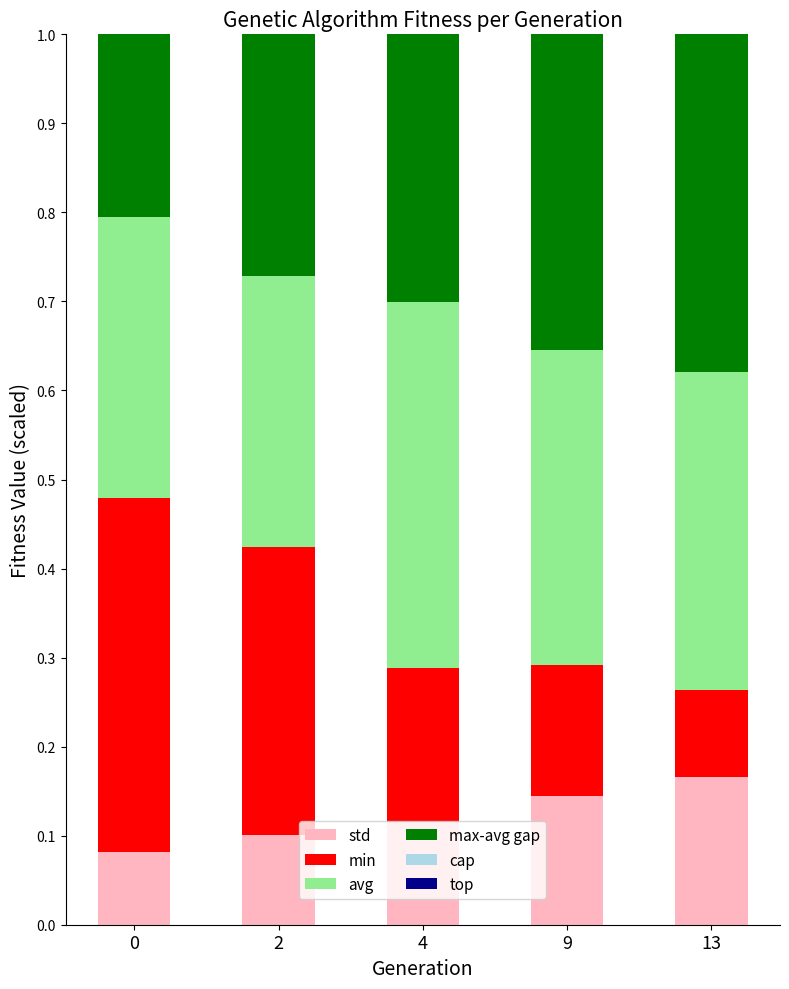

What is the sum of the max-avg gap values at 2 and 4?

0.6